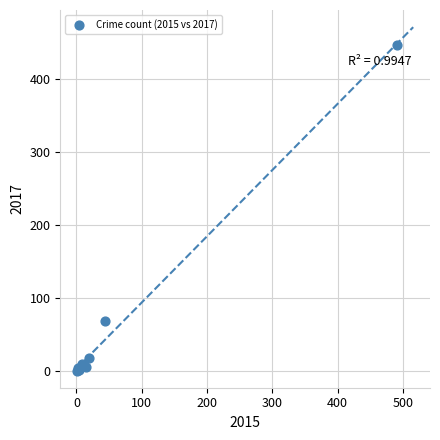

What Y value in the scatter plot is closest to 224?

69